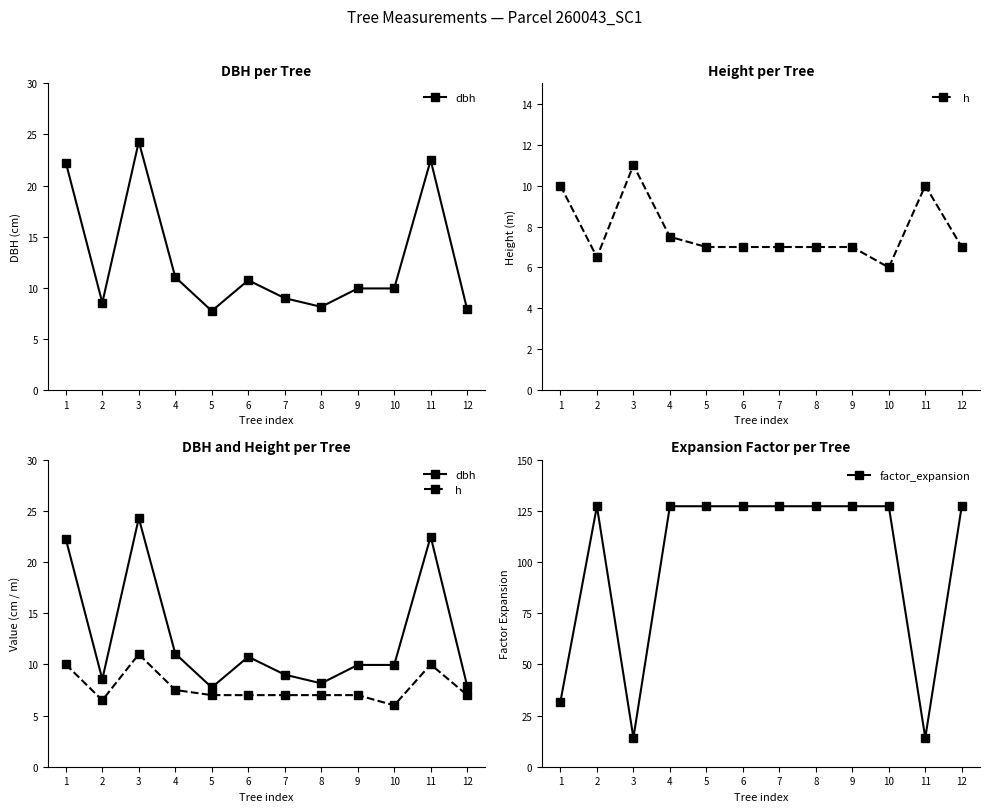

At 9, list the series in order from largest to smallest.

factor_expansion, dbh, h